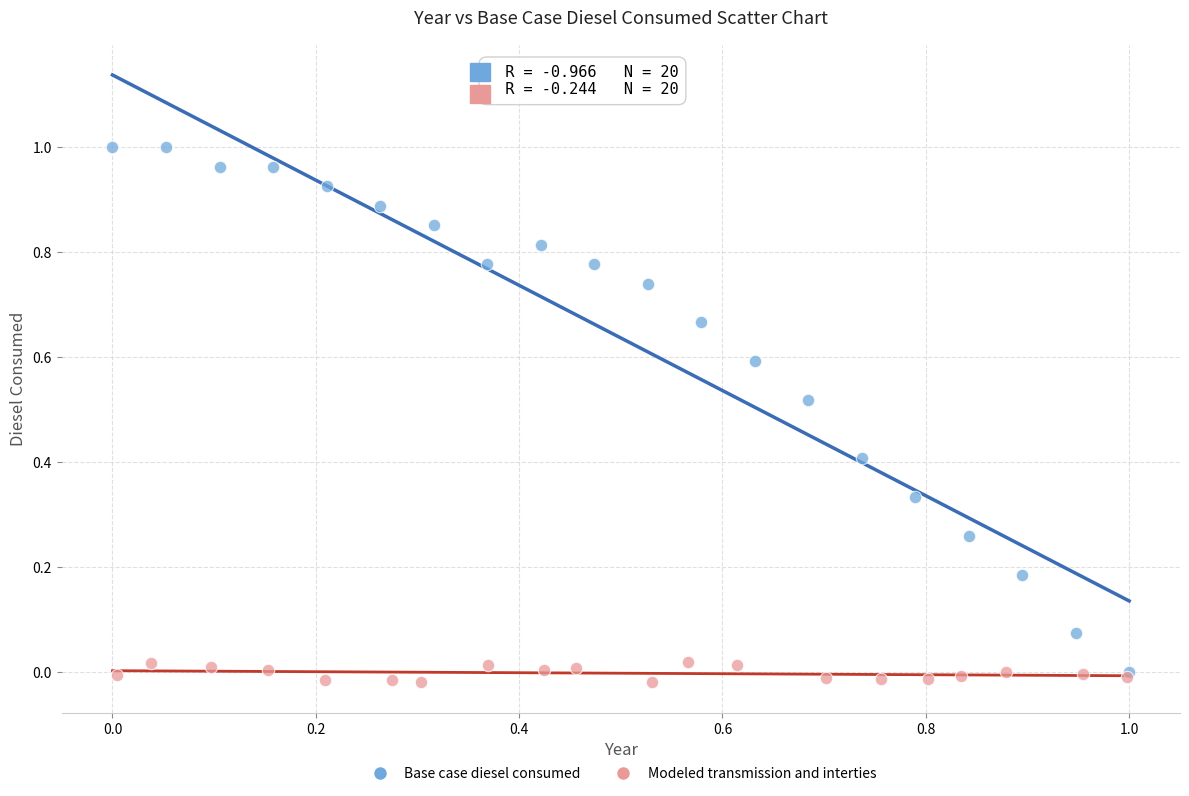

What are all the series names shown in the legend?

Base case diesel consumed, Modeled transmission and interties